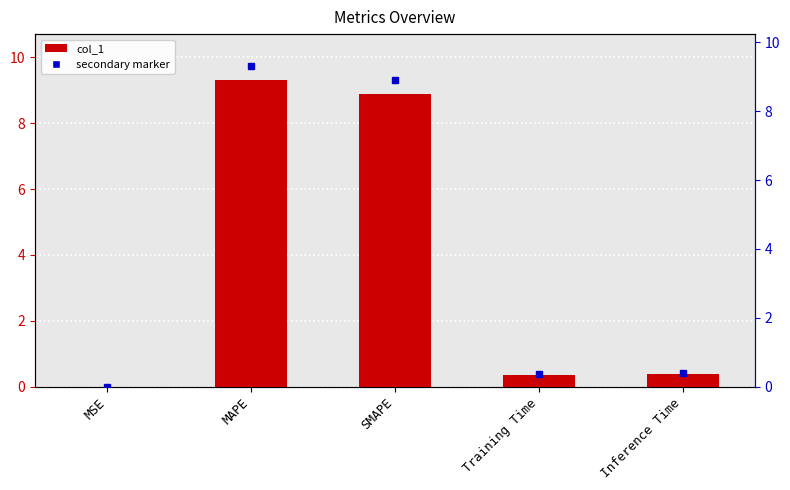

What is the label of the 3rd bar from the right?

SMAPE